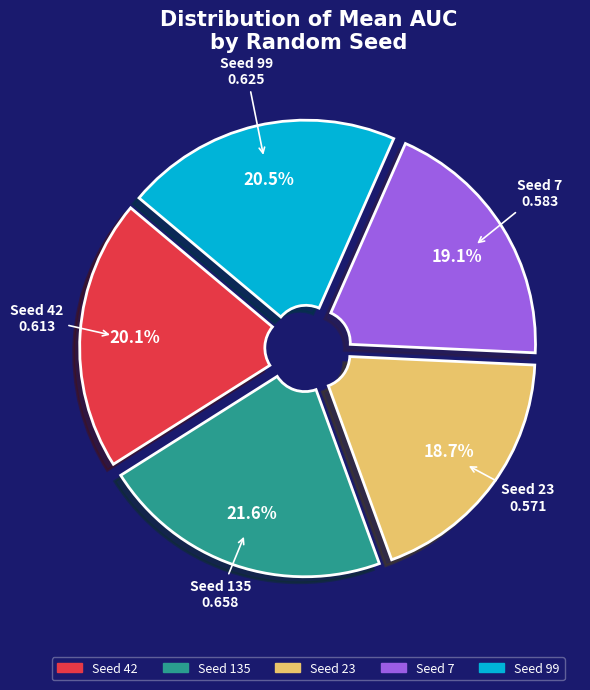

Is there any slice that represents more than half of the pie?

No